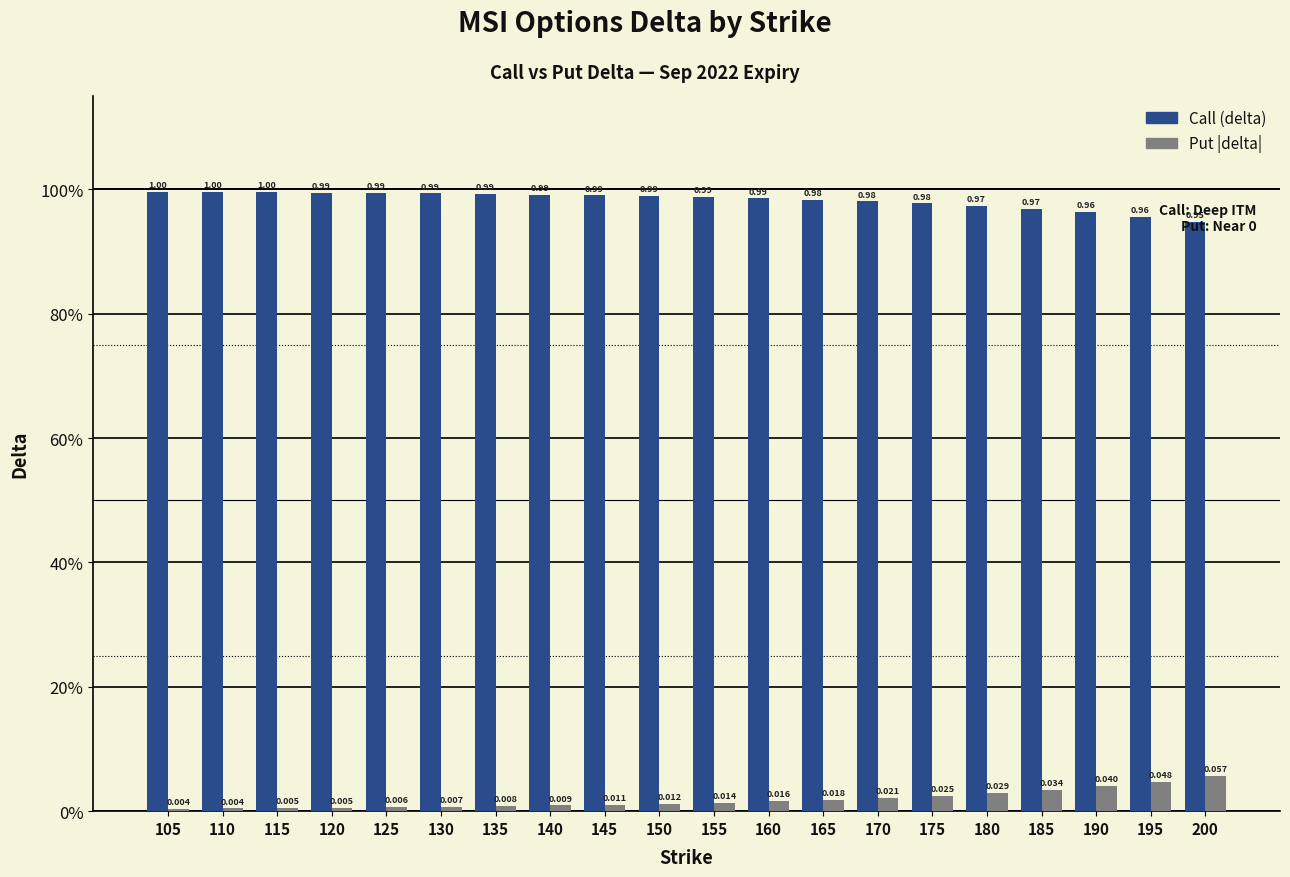

What is the spread (max minus min) of values at 125?

1.0